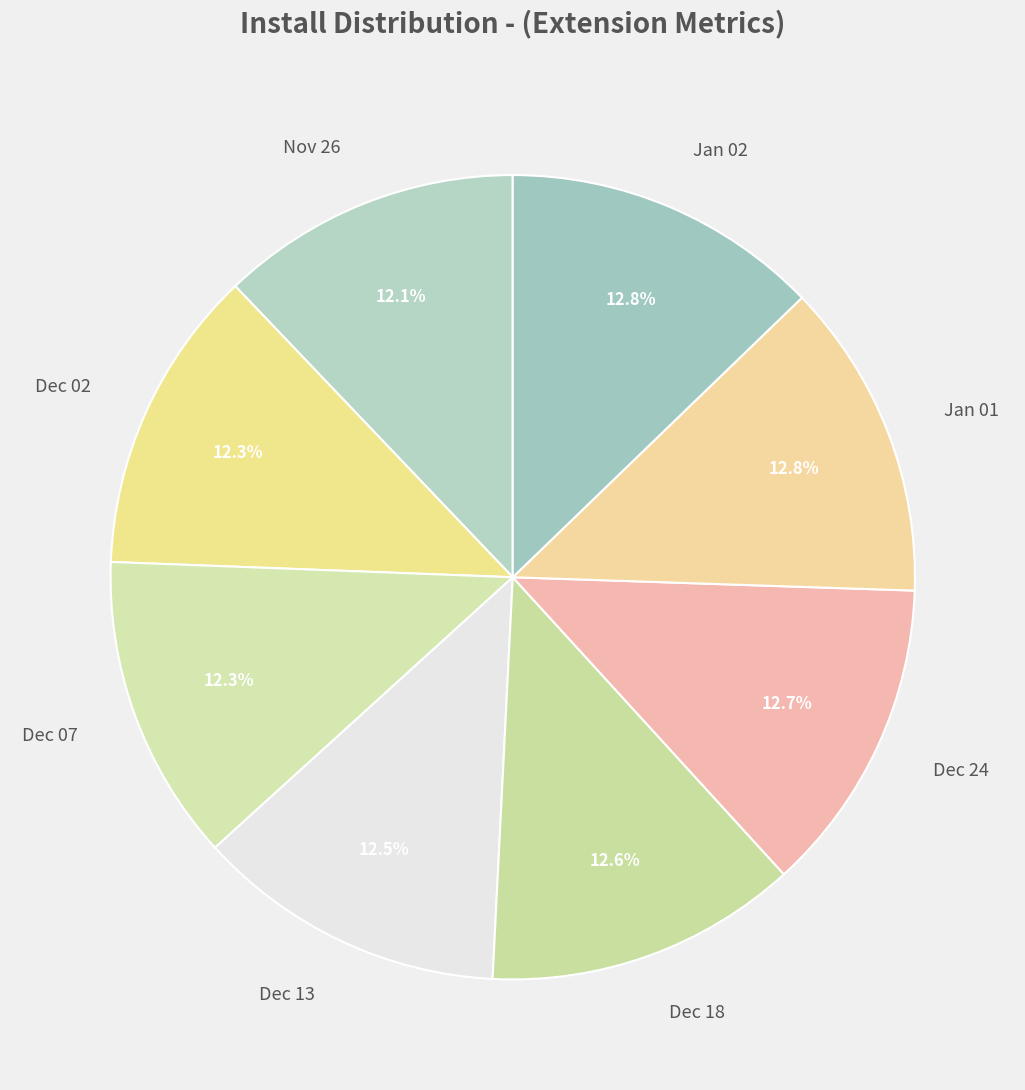

How many slices are in this pie chart?

8